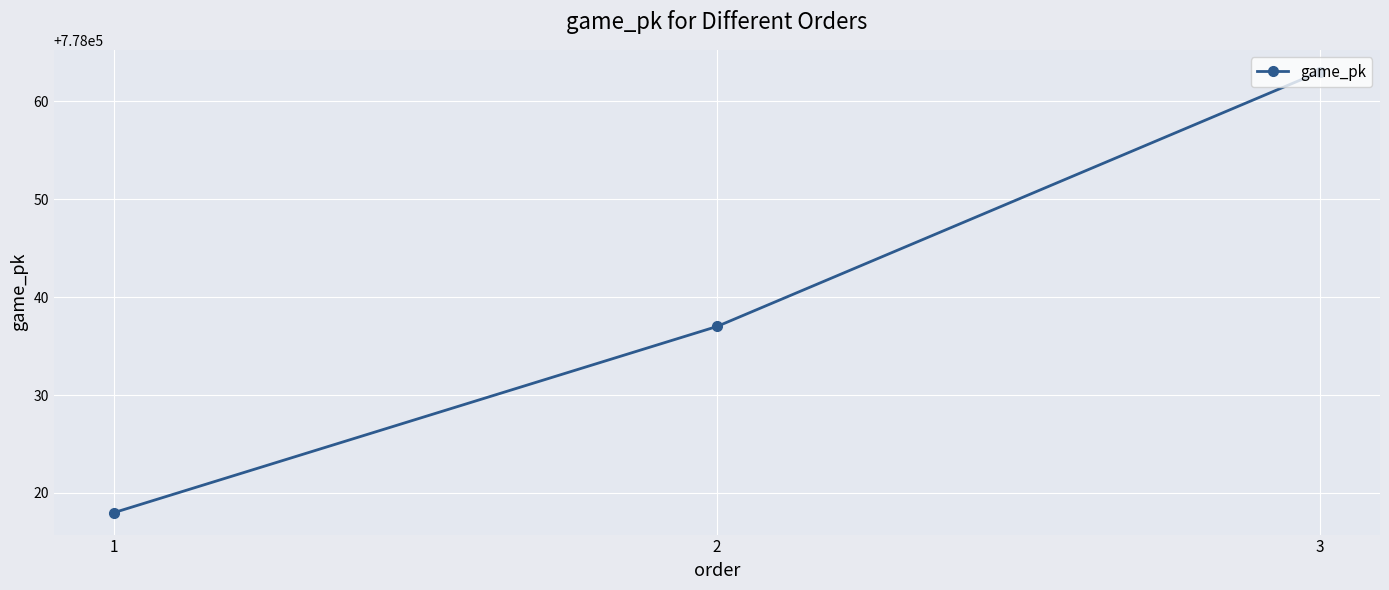

Rank the categories by value from lowest to highest.

1, 2, 3